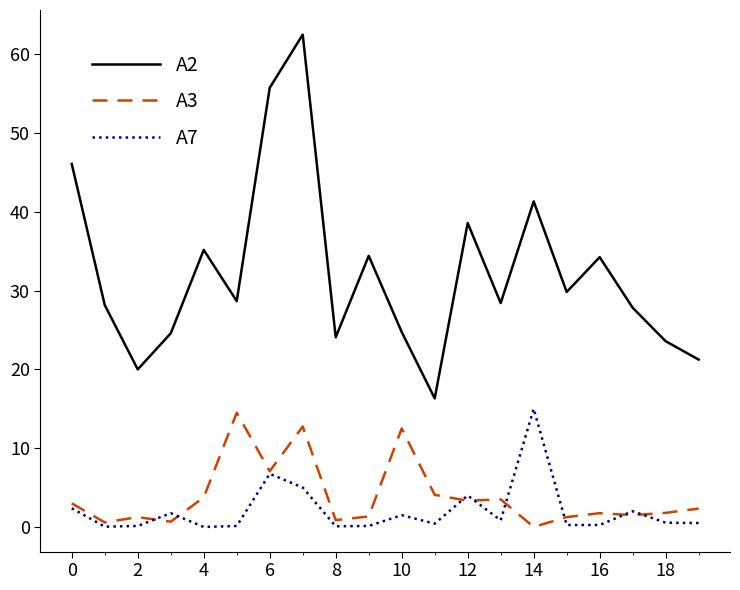

What is the maximum value for A3?

14.5